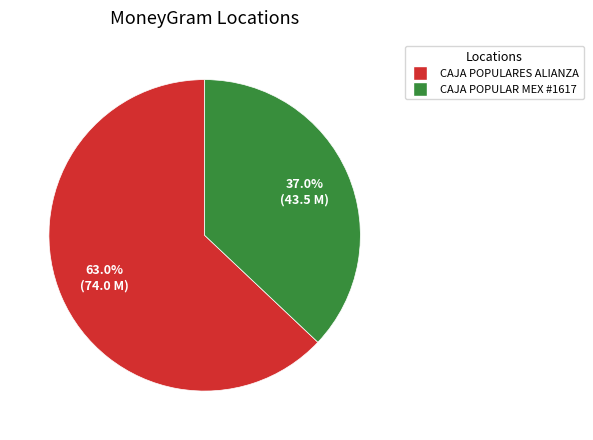

How many segments does this pie chart have?

2